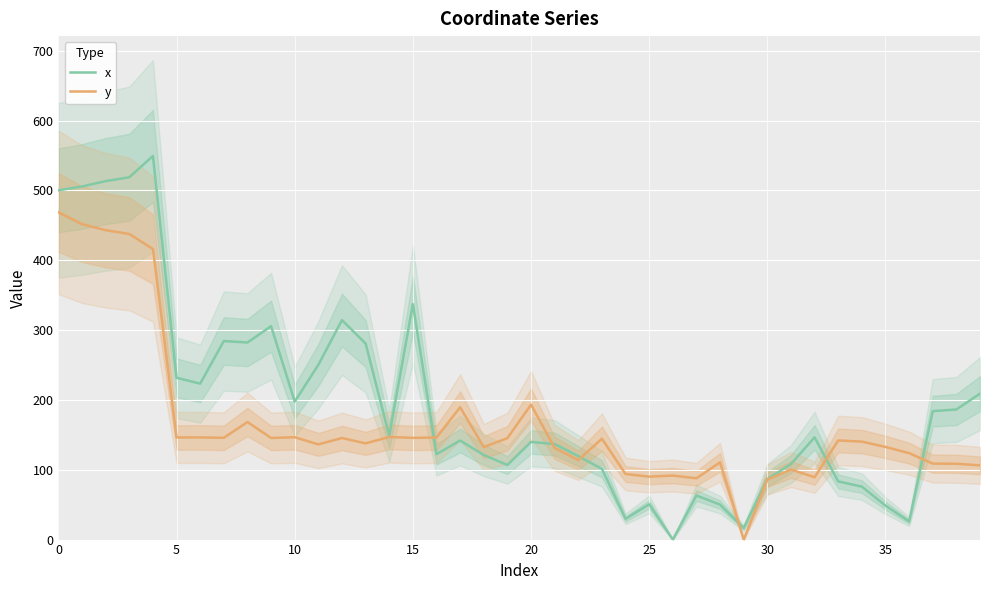

What is the sum of all x values?

7796.1